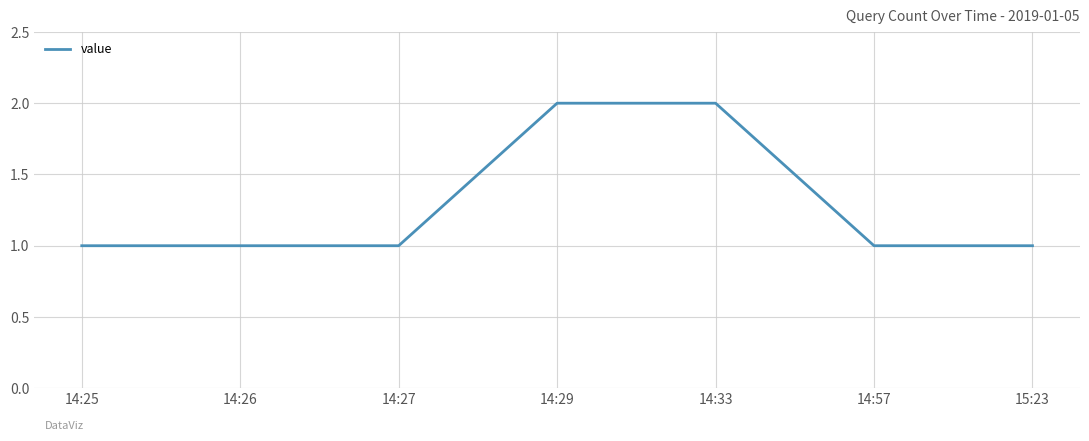

Reading left to right, transcribe all the data shown in this chart.

14:25=1	14:26=1	14:27=1	14:29=2	14:33=2	14:57=1	15:23=1